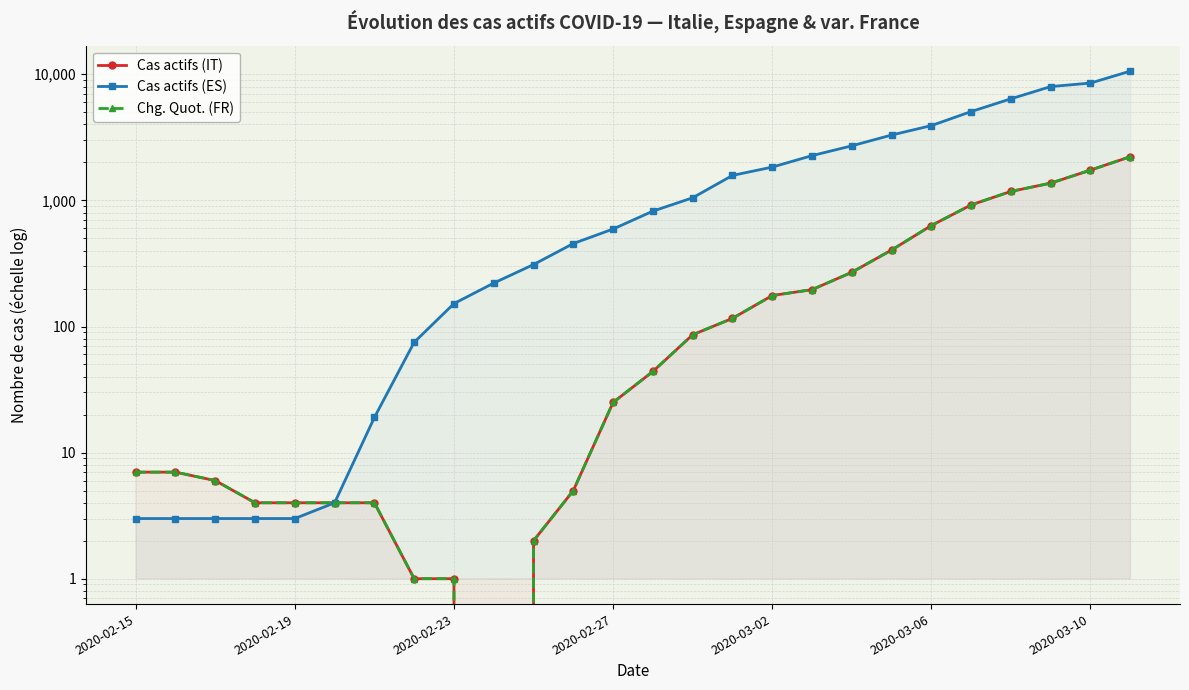

Which series has the widest spread of values?

Cas actifs (ES)